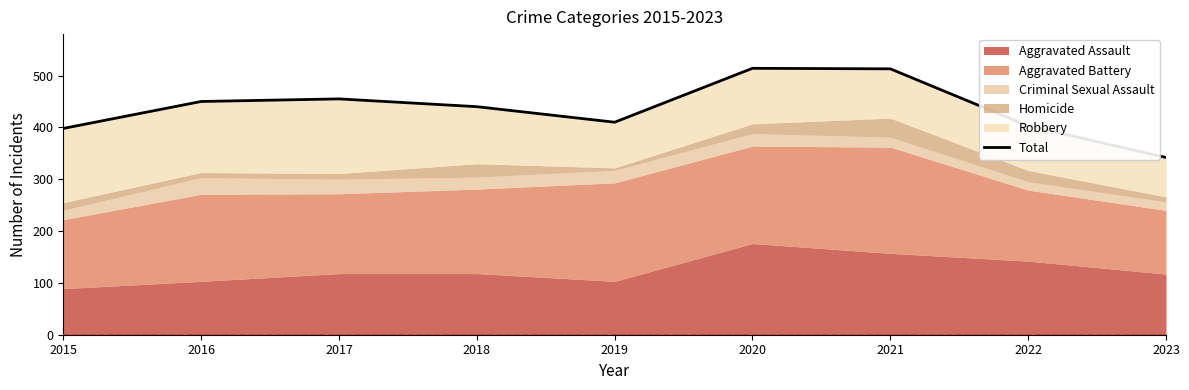

How many values exceed 440?

4